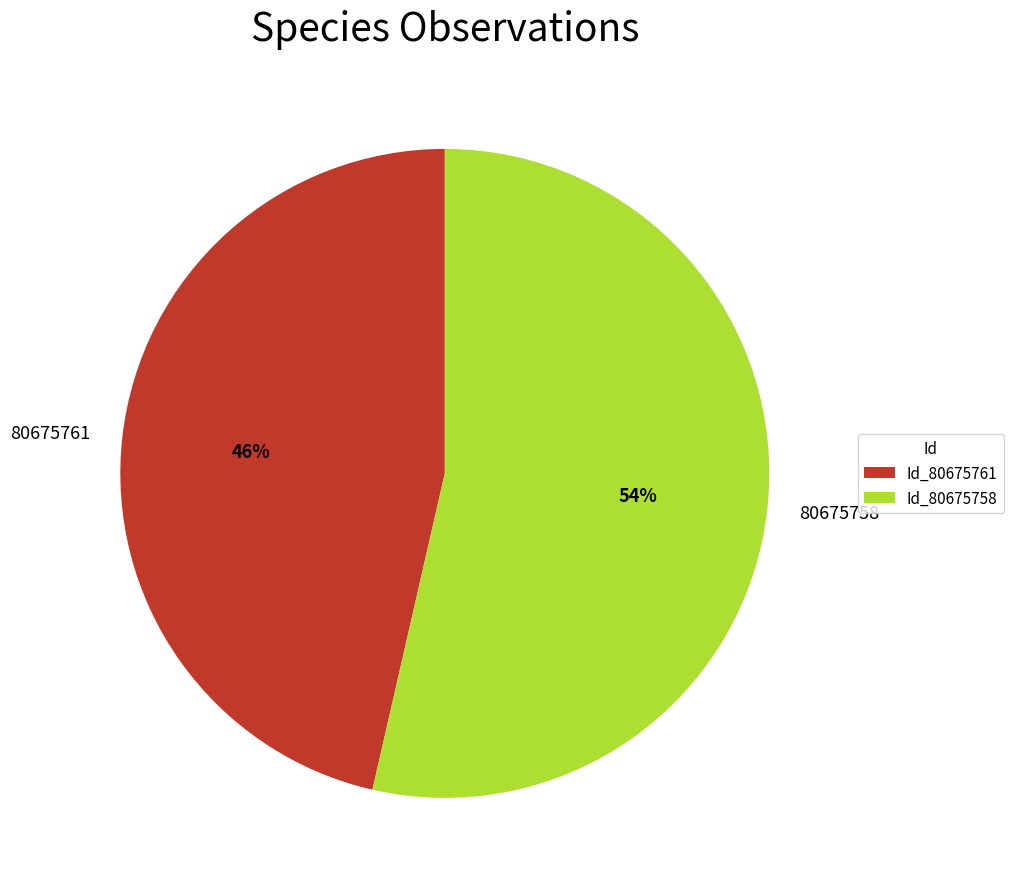

What percentage is the 80675761 slice, to the nearest percent?

46%